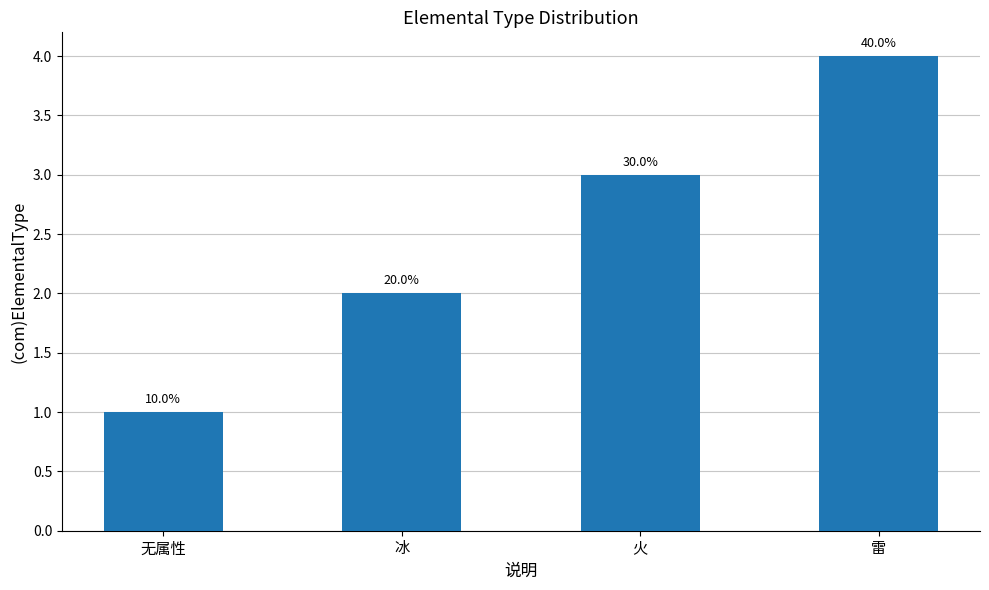

Are the bars horizontal?

No